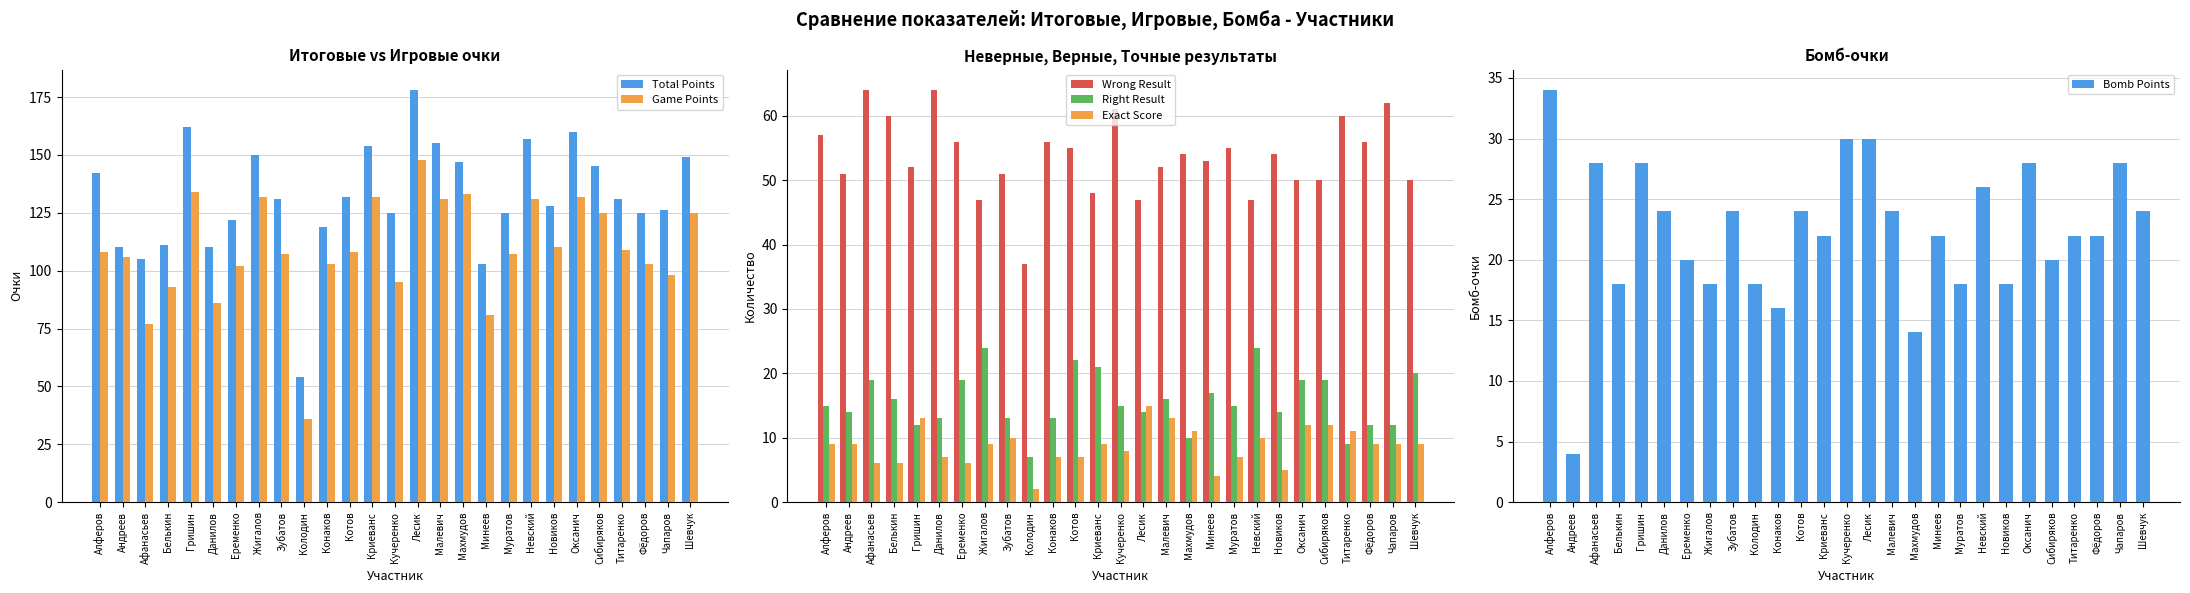

What is the label of the 4th bar from the left?

Белькин